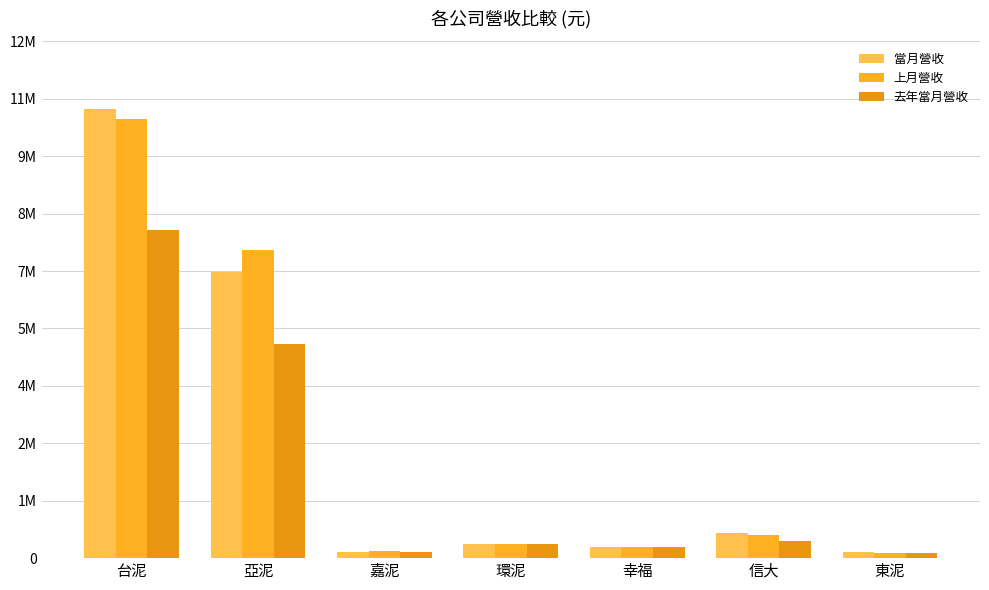

How many data points does each series have?

7